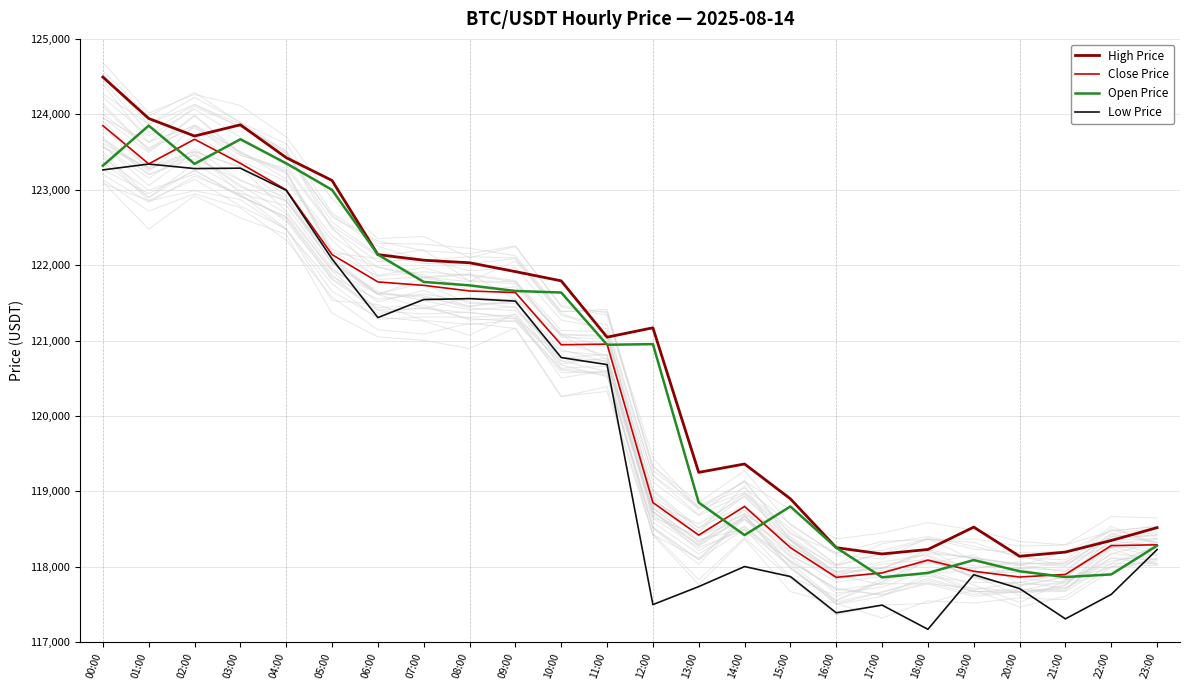

Reading left to right, transcribe all the data shown in this chart.

High Price: 00:00=124494.1	01:00=123944.5	02:00=123712.2	03:00=123860.8	04:00=123425.4	05:00=123122.9	06:00=122140.2	07:00=122065.4	08:00=122031.9	09:00=121914.5	10:00=121792.0	11:00=121045.3	12:00=121169.8	13:00=119252.8	14:00=119364.1	15:00=118902.5	16:00=118254.9	17:00=118171.1	18:00=118230.8	19:00=118527.2	20:00=118140.9	21:00=118196.0	22:00=118349.7	23:00=118520.0
Close Price: 00:00=123850.2	01:00=123343.0	02:00=123669.1	03:00=123350.2	04:00=122998.1	05:00=122140.2	06:00=121777.9	07:00=121732.1	08:00=121657.9	09:00=121637.2	10:00=120944.8	11:00=120953.3	12:00=118852.4	13:00=118421.6	14:00=118800.9	15:00=118254.9	16:00=117861.6	17:00=117919.8	18:00=118090.1	19:00=117942.2	20:00=117865.4	21:00=117900.0	22:00=118281.6	23:00=118292.8
Open Price: 00:00=123319.0	01:00=123850.2	02:00=123343.0	03:00=123669.1	04:00=123350.2	05:00=122998.1	06:00=122140.2	07:00=121777.9	08:00=121732.1	09:00=121657.9	10:00=121637.2	11:00=120944.8	12:00=120953.3	13:00=118852.4	14:00=118421.6	15:00=118800.9	16:00=118254.9	17:00=117861.6	18:00=117919.8	19:00=118090.1	20:00=117942.2	21:00=117865.4	22:00=117900.0	23:00=118281.6
Low Price: 00:00=123263.2	01:00=123340.6	02:00=123280.8	03:00=123285.8	04:00=122991.9	05:00=122082.2	06:00=121305.2	07:00=121544.2	08:00=121556.3	09:00=121523.3	10:00=120775.0	11:00=120681.8	12:00=117500.0	13:00=117738.7	14:00=118004.3	15:00=117871.7	16:00=117391.2	17:00=117493.2	18:00=117172.2	19:00=117896.1	20:00=117712.8	21:00=117310.7	22:00=117635.0	23:00=118229.2